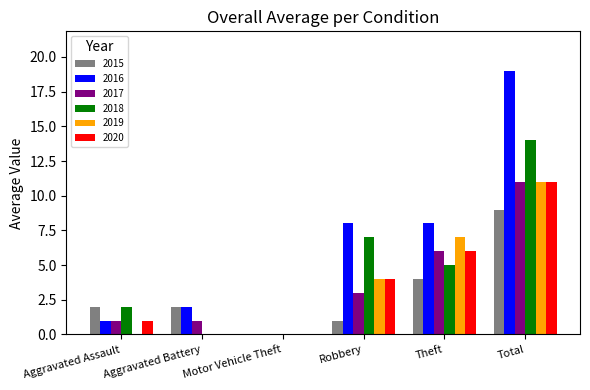

What is the total value across all series at Aggravated Assault?

7